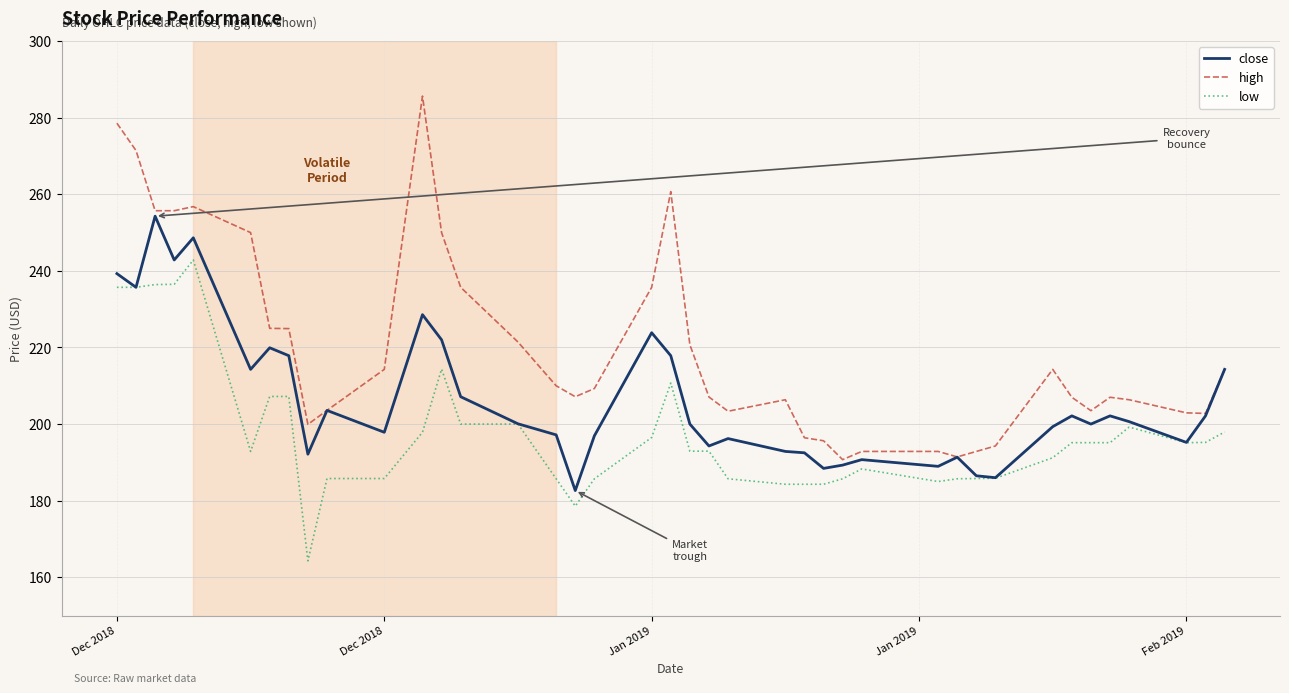

List the series in order of their peak value, highest first.

high, close, low